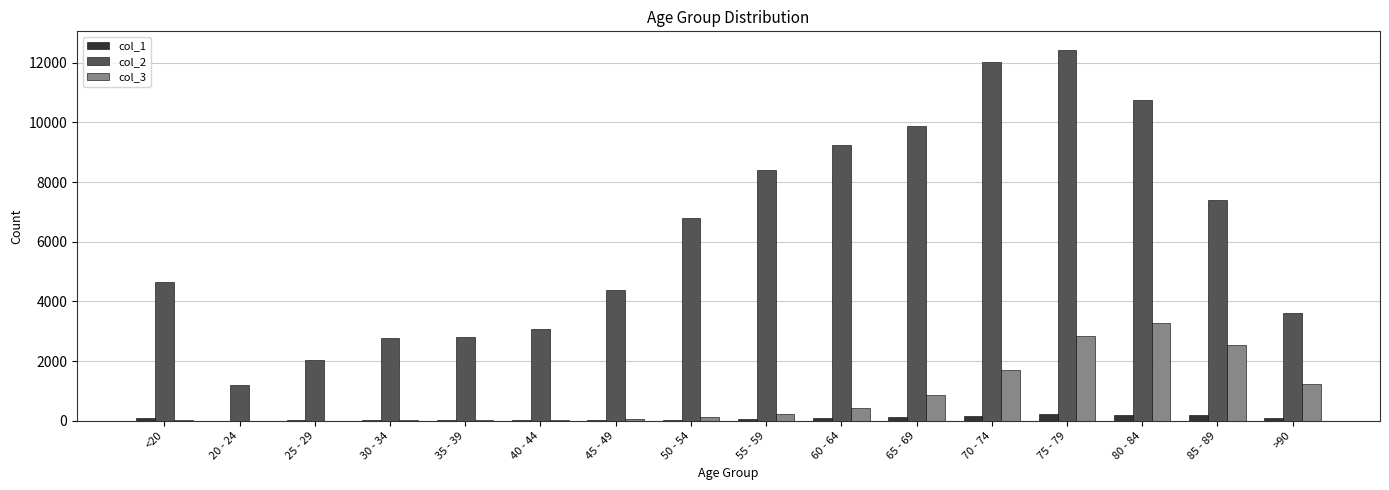

Which label corresponds to the largest value in the chart?

75 - 79